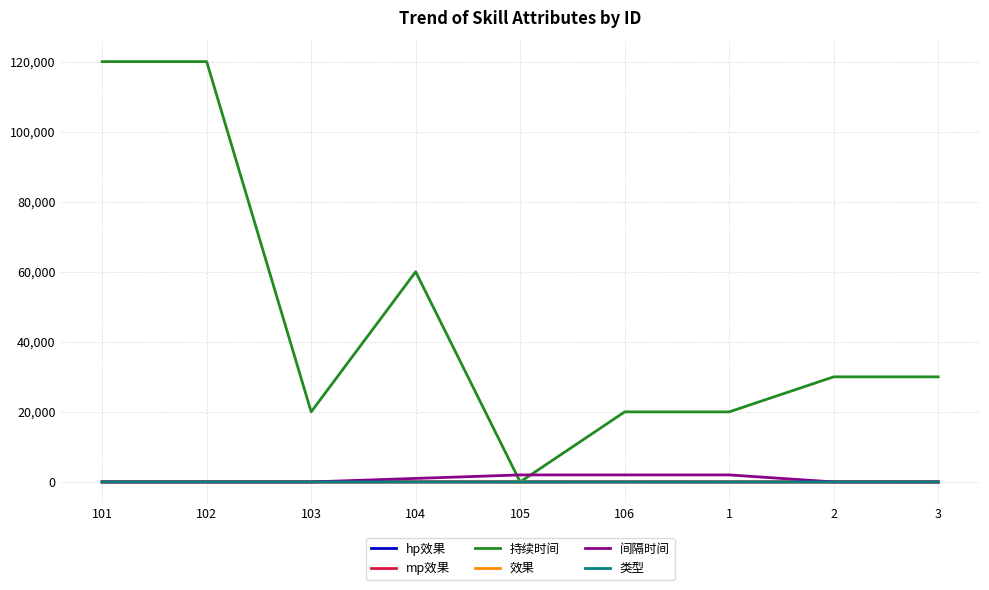

Where do 间隔时间 and 持续时间 first cross each other?

104 and 105